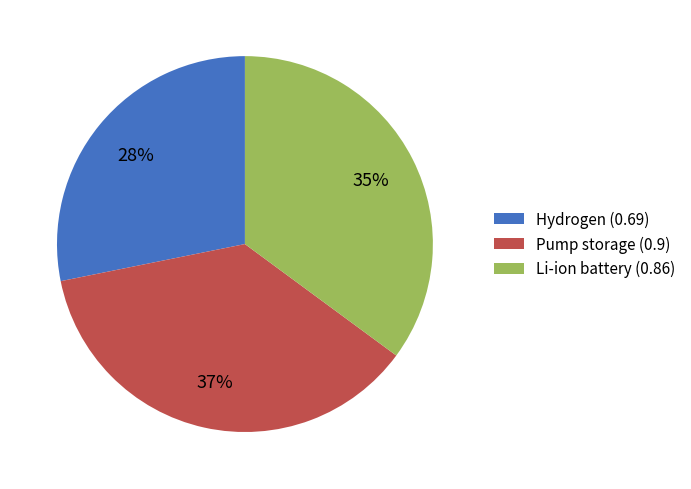

Combined, do Li-ion battery (0.86) and Pump storage (0.9) account for over 50%?

Yes